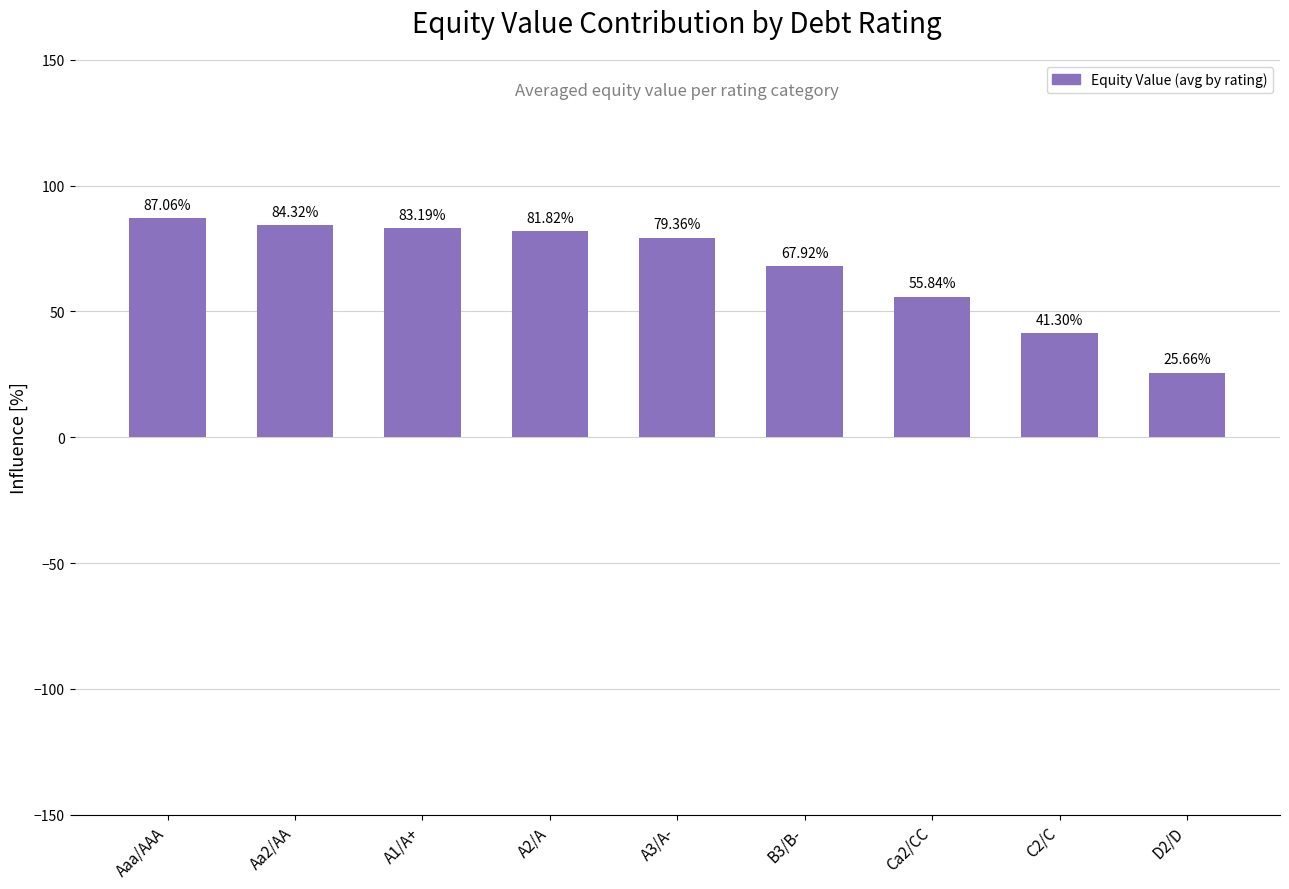

What position from the left is Aa2/AA?

2